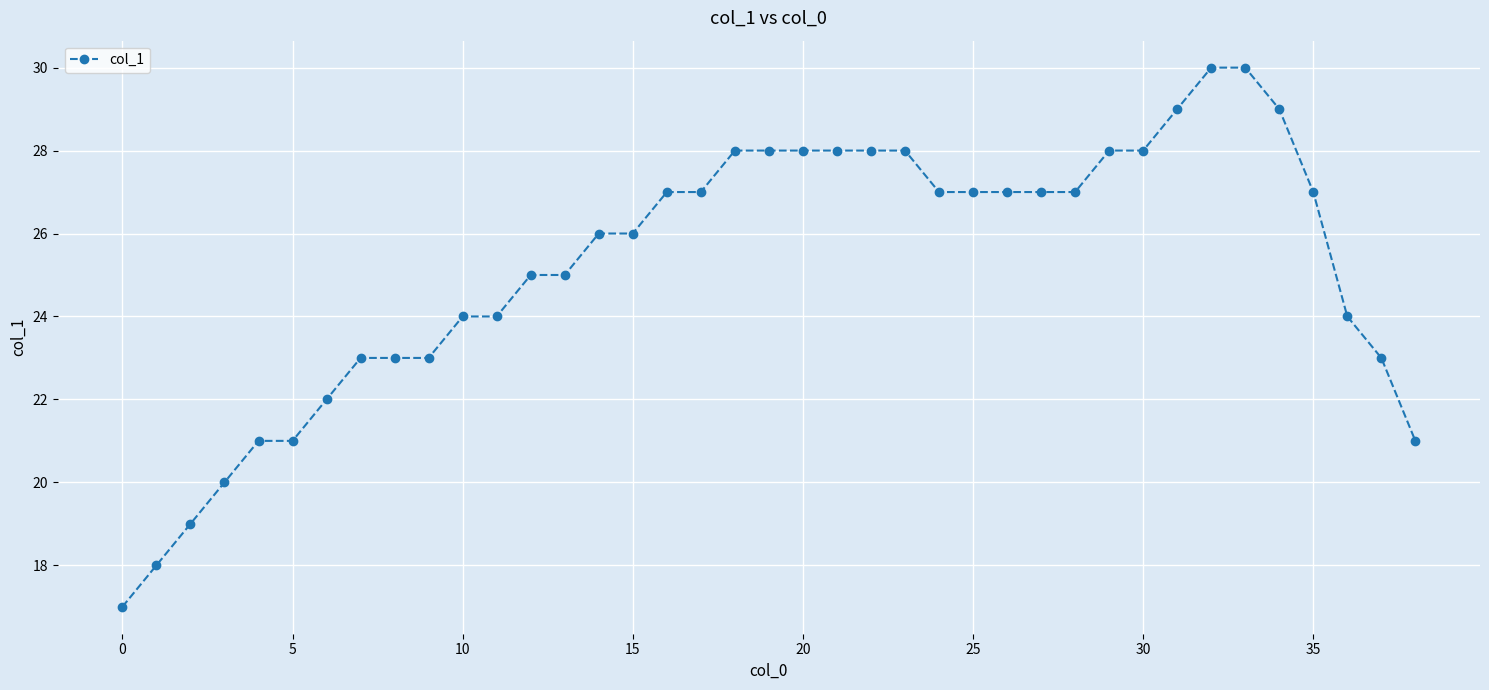

What is the difference between the maximum and minimum values?

13